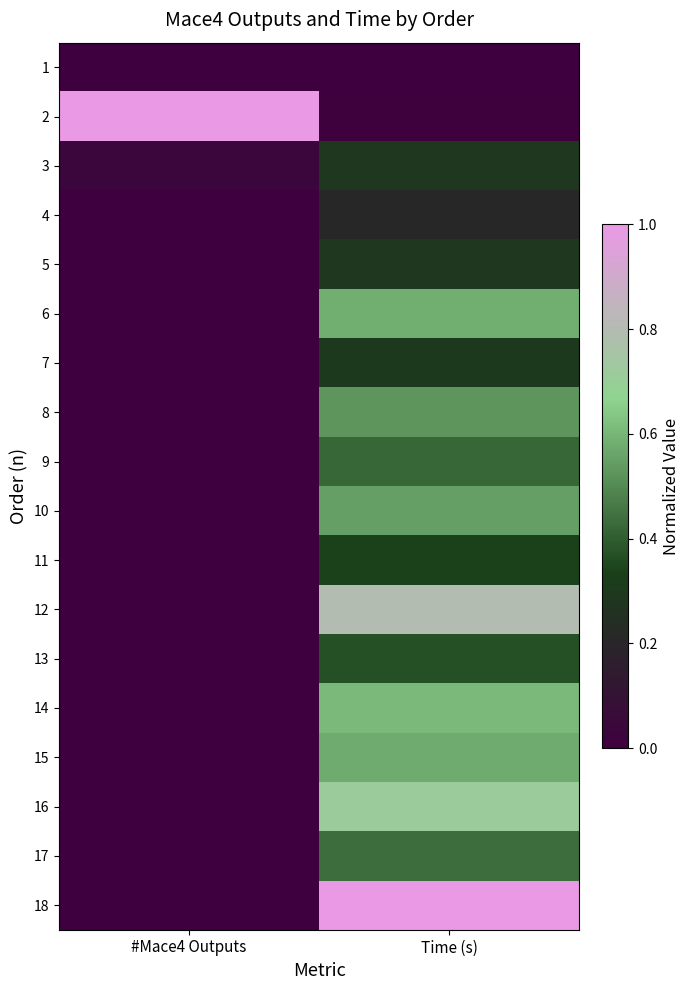

At which category does the chart reach its minimum across all series?

#Mace4 Outputs